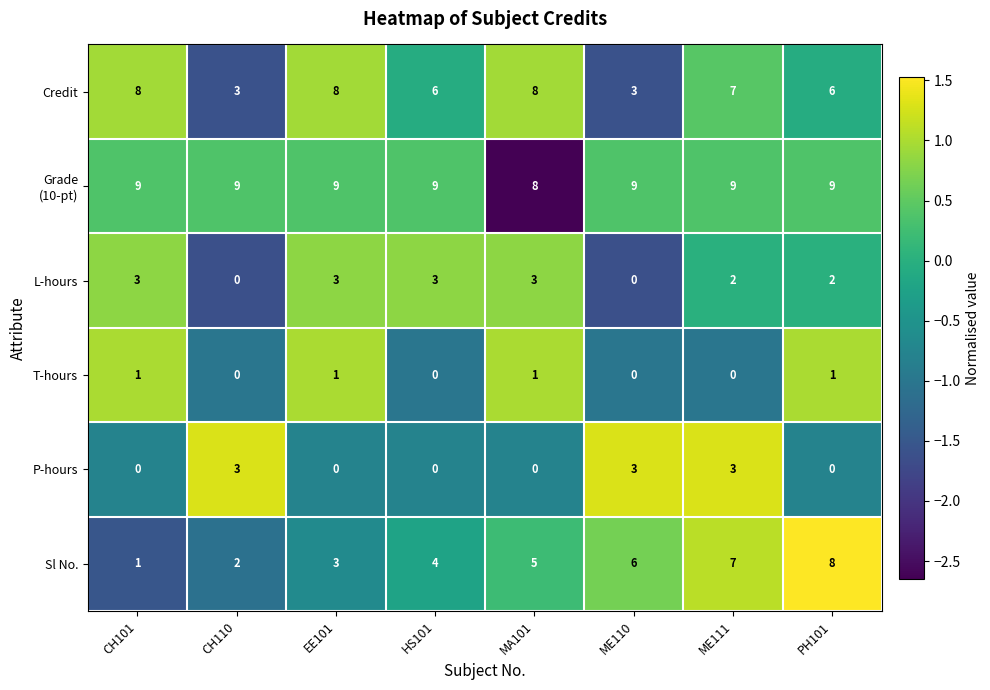

What is the difference between the highest and lowest values at EE101?

9